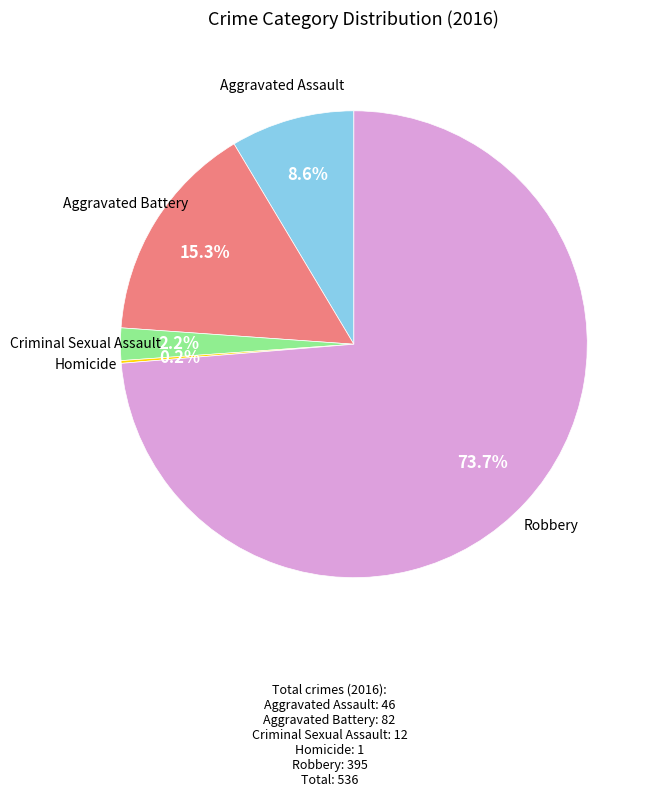

Does any single category account for the majority?

Yes